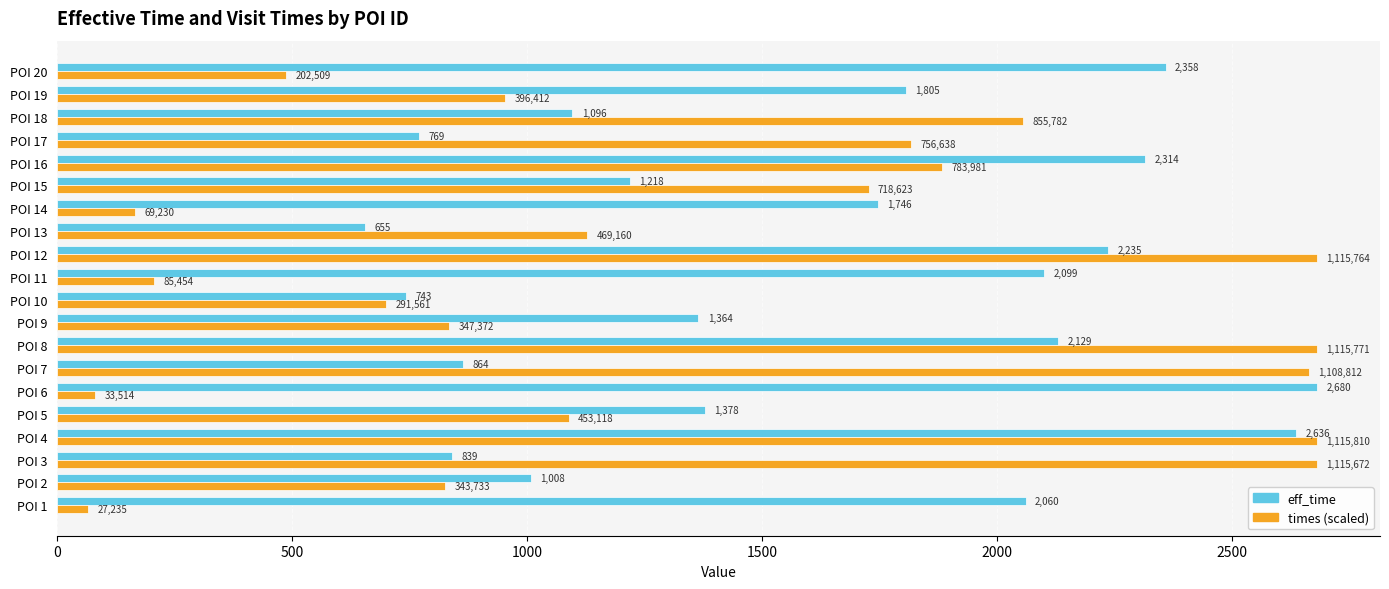

The value of times (scaled) at POI 13 is 1126.8. True or false?

True